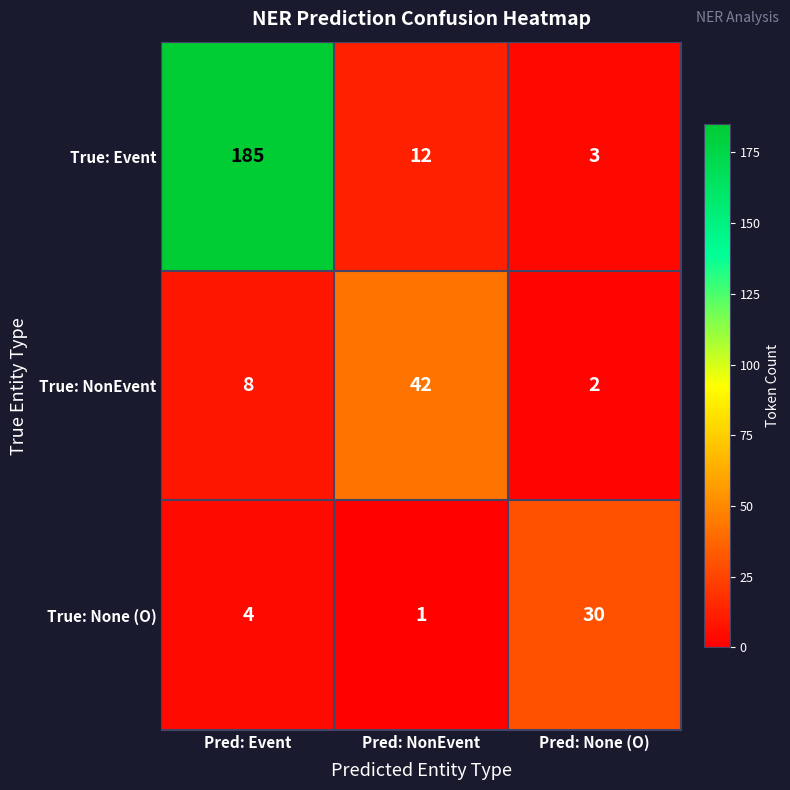

Which series has the widest spread of values?

True: Event